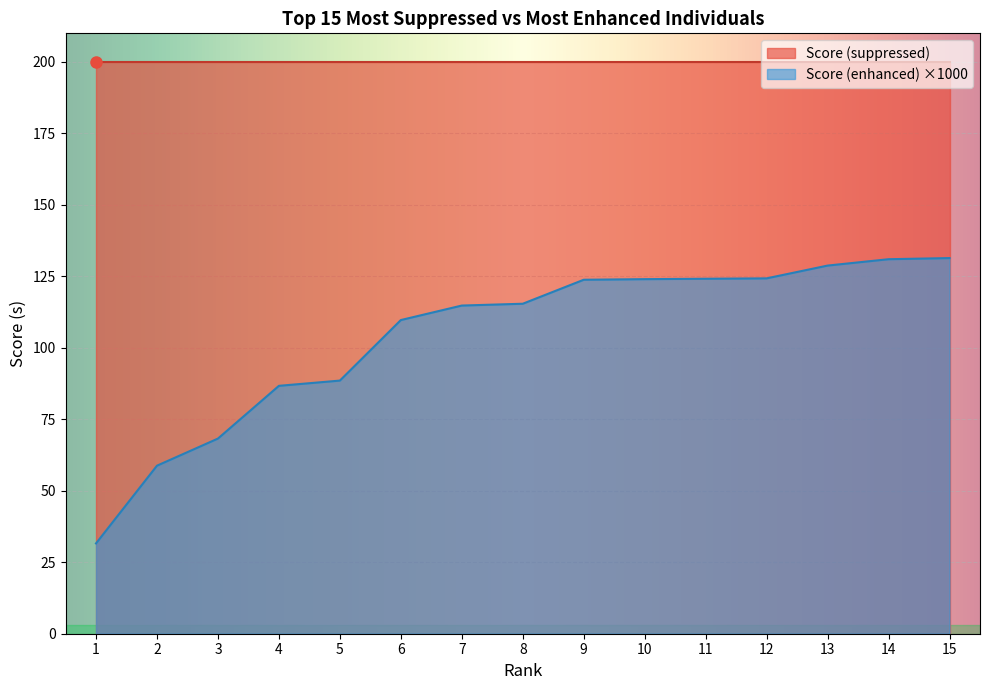

What is the greatest value displayed?

200.0